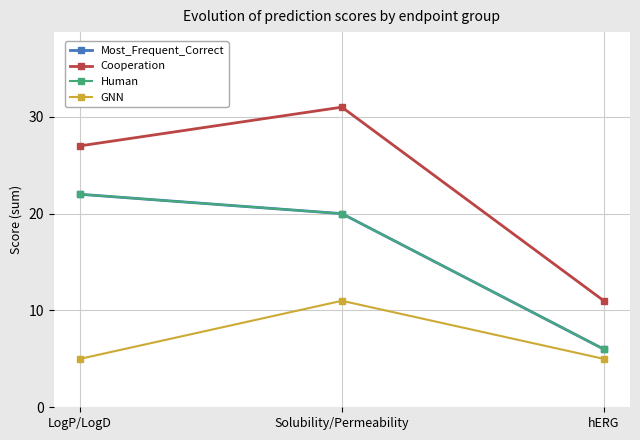

Where does the Cooperation series first go above 27?

Solubility/Permeability